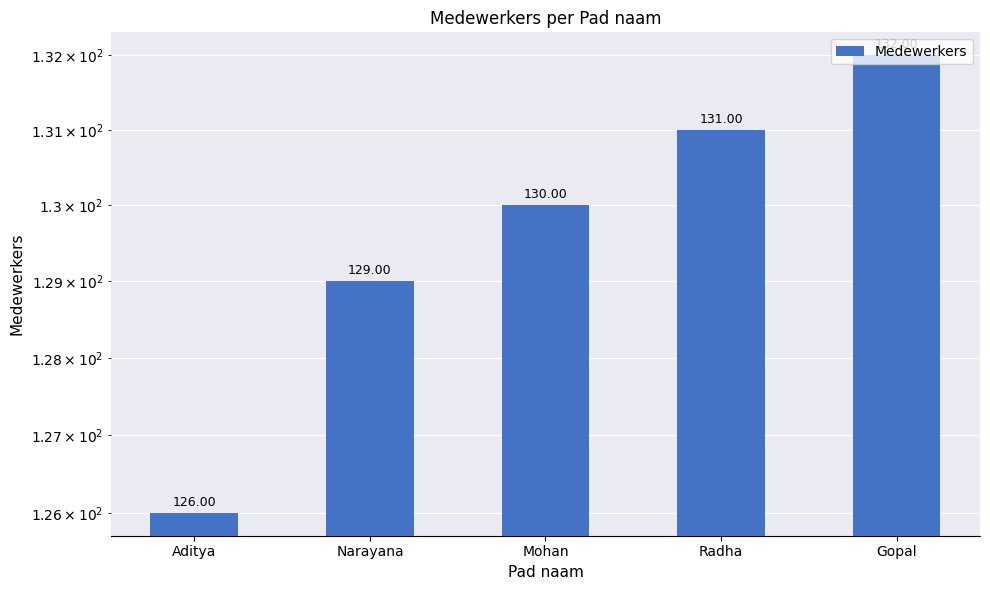

Reading left to right, transcribe all the data shown in this chart.

126	129	130	131	132